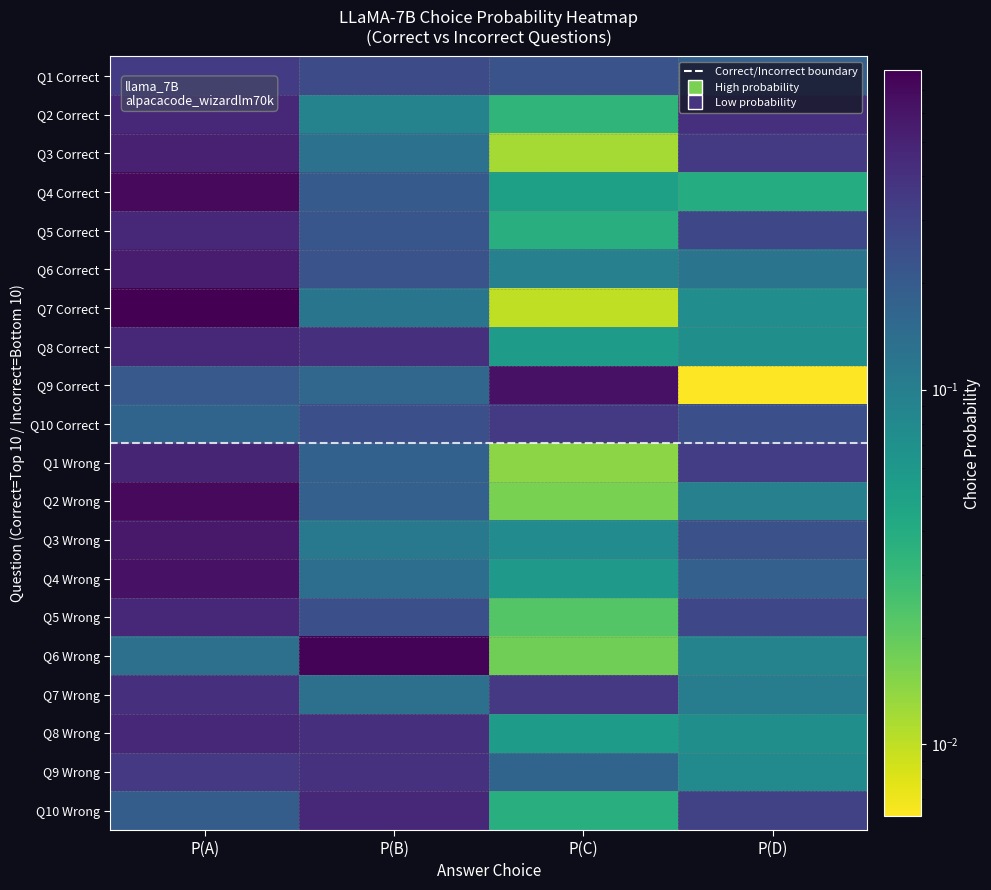

Rank the series by their maximum value, from lowest to highest.

Q1 Correct, Q10 Correct, Q9 Wrong, Q7 Wrong, Q5 Wrong, Q10 Wrong, Q5 Correct, Q8 Correct, Q8 Wrong, Q2 Correct, Q1 Wrong, Q3 Correct, Q6 Correct, Q3 Wrong, Q4 Wrong, Q9 Correct, Q4 Correct, Q2 Wrong, Q6 Wrong, Q7 Correct